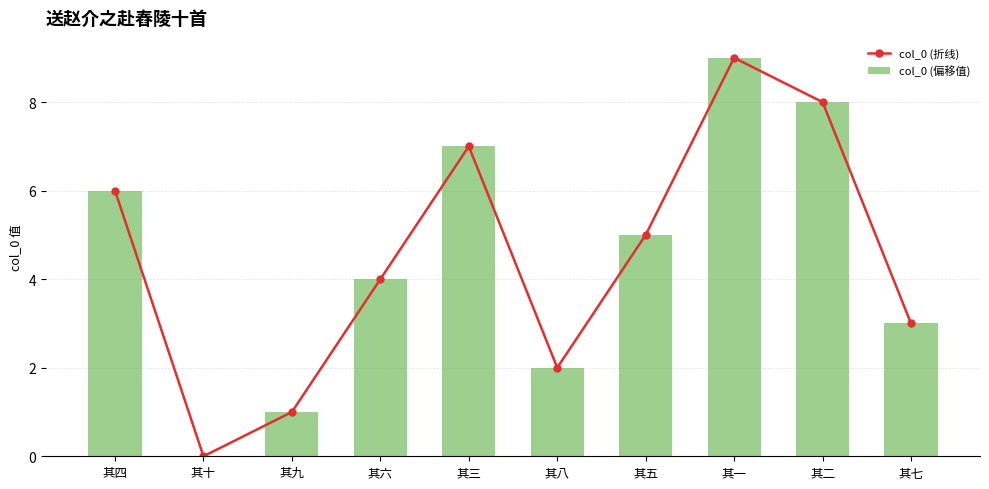

Reading left to right, what are all the values shown in this chart?

col_0 (折线): 其四=6	其十=0	其九=1	其六=4	其三=7	其八=2	其五=5	其一=9	其二=8	其七=3
col_0 (偏移值): 其四=6	其十=0	其九=1	其六=4	其三=7	其八=2	其五=5	其一=9	其二=8	其七=3